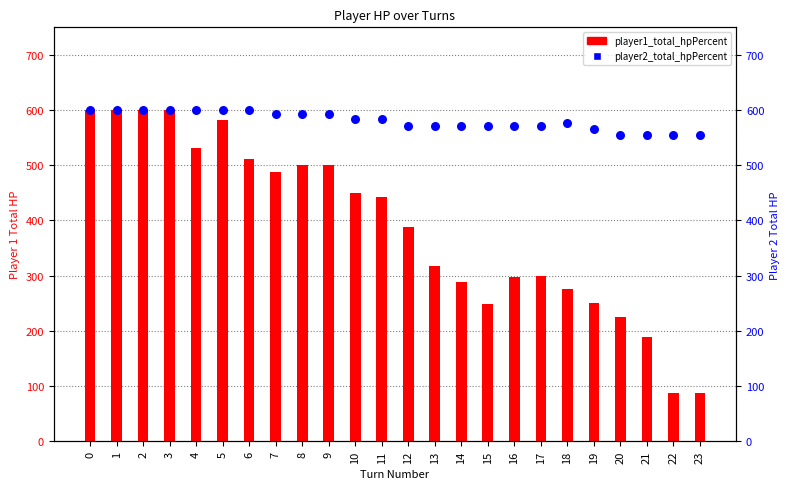

What is the total value across all series at 11?

1027